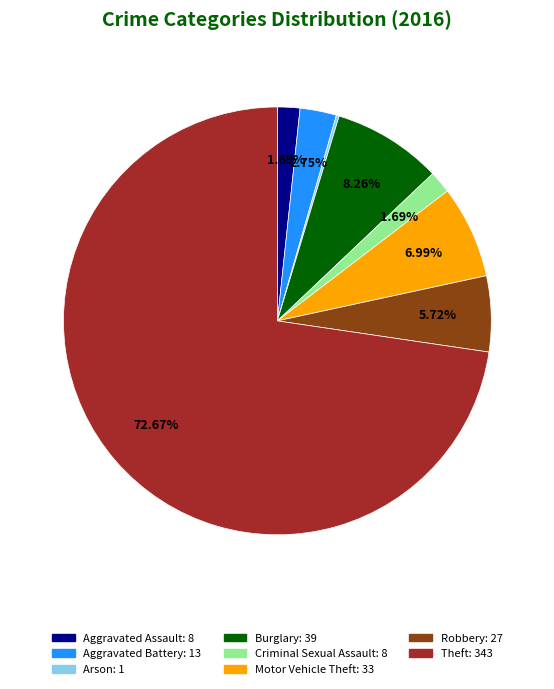

Does any single category account for the majority?

Yes